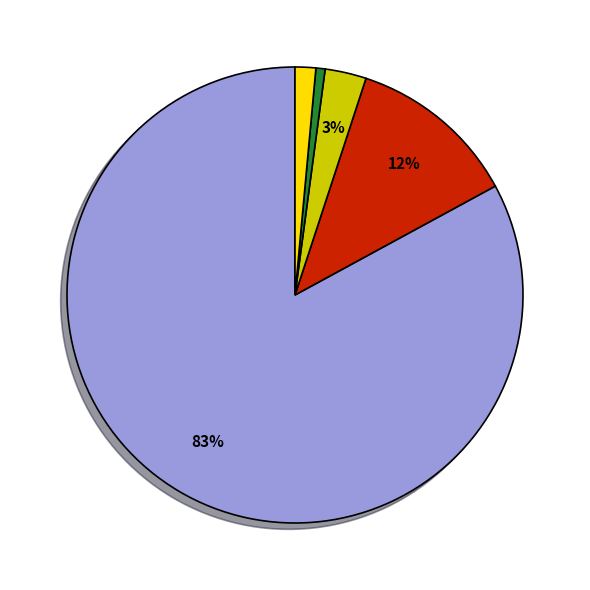

Does any single category account for the majority?

Yes